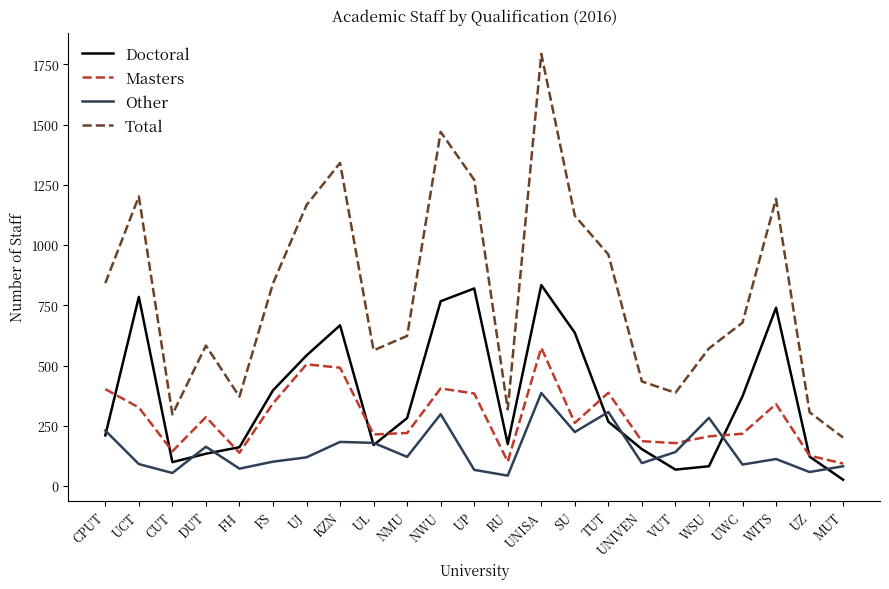

The value of Masters at UL is 295. True or false?

False